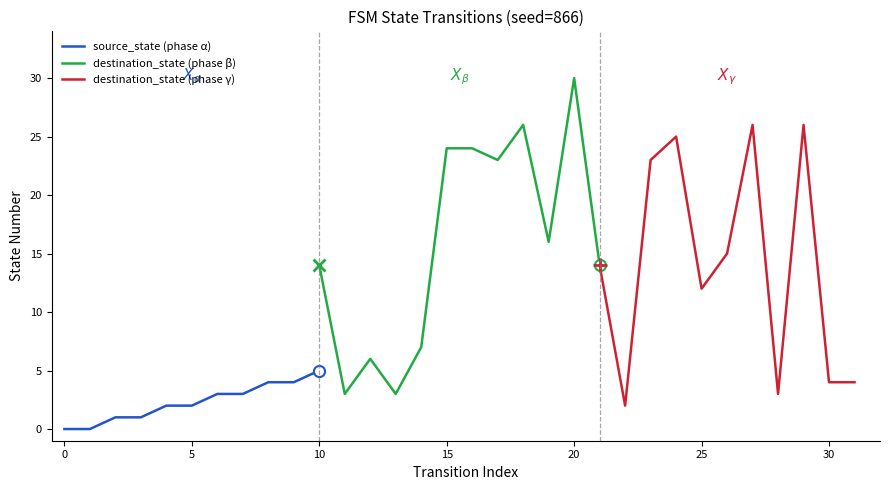

How many times do source_state and destination_state cross each other?

6